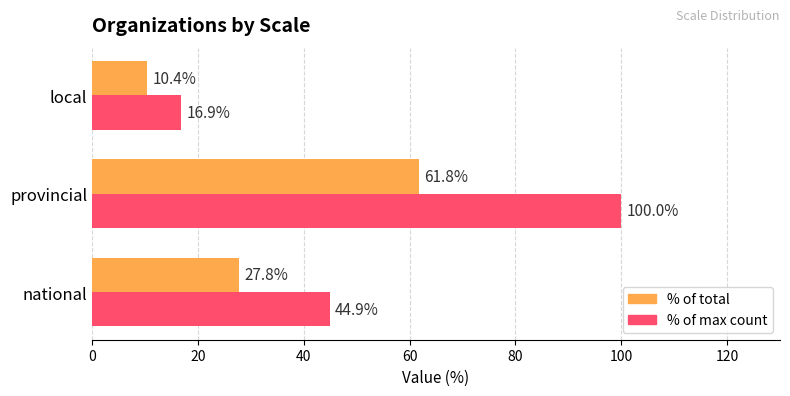

What is the spread (max minus min) of values at provincial?

38.2